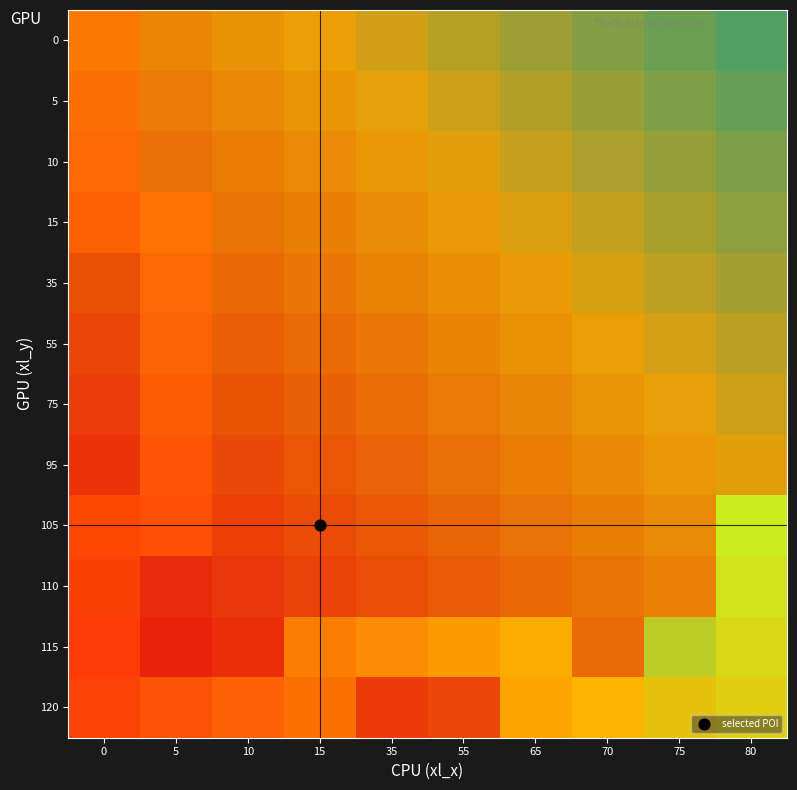

What is the difference between the second highest and minimum values in the 5 series?

0.4